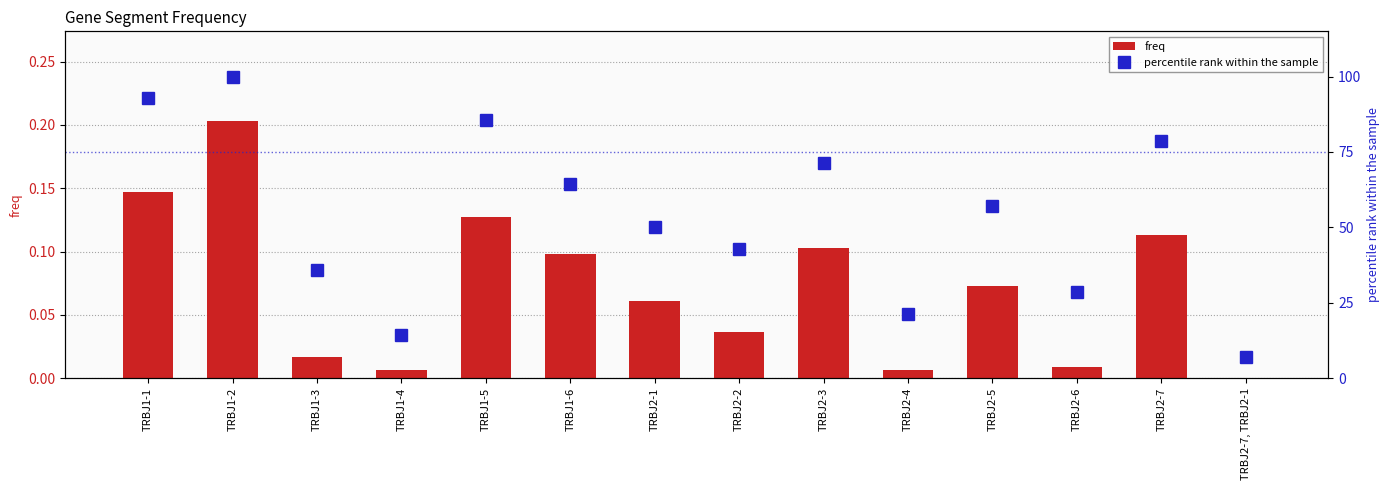

At which label does percentile rank within the sample first exceed 57?

TRBJ1-1